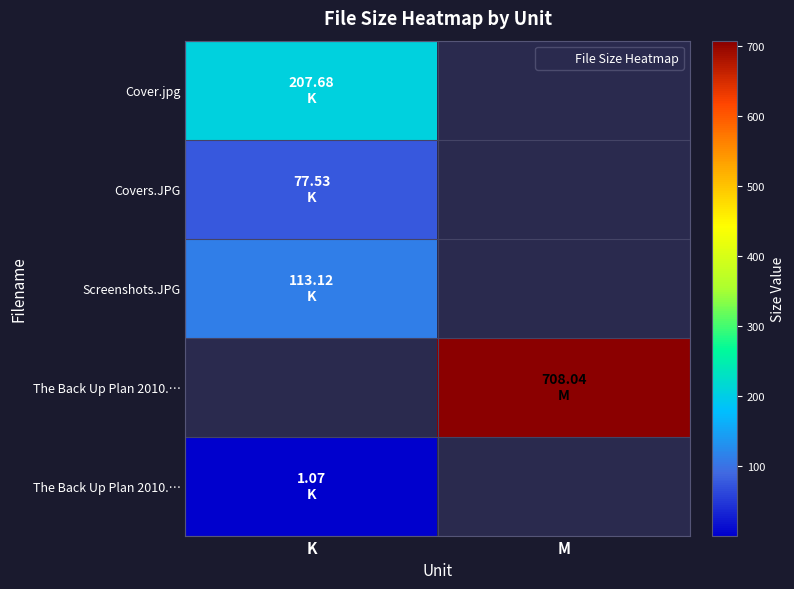

Which has a higher value, K or M?

M